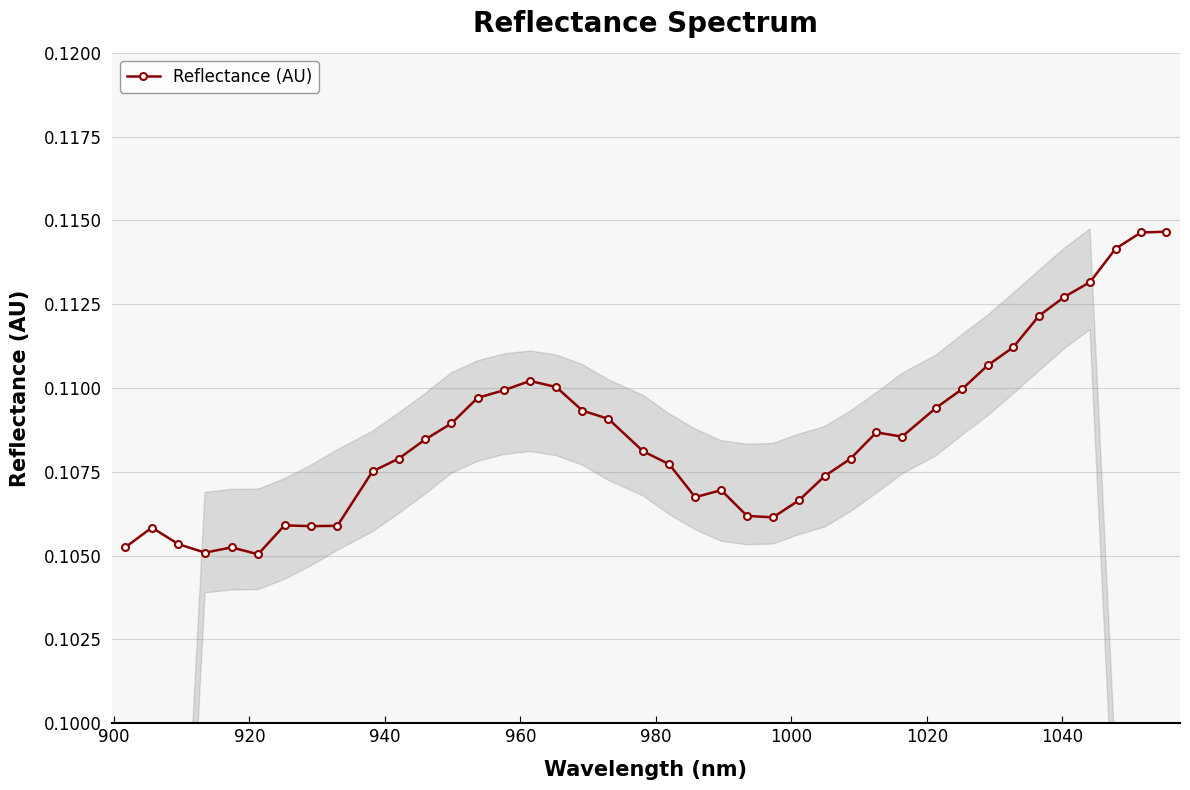

How many Reflectance (AU) values are between 0 and 1?

40